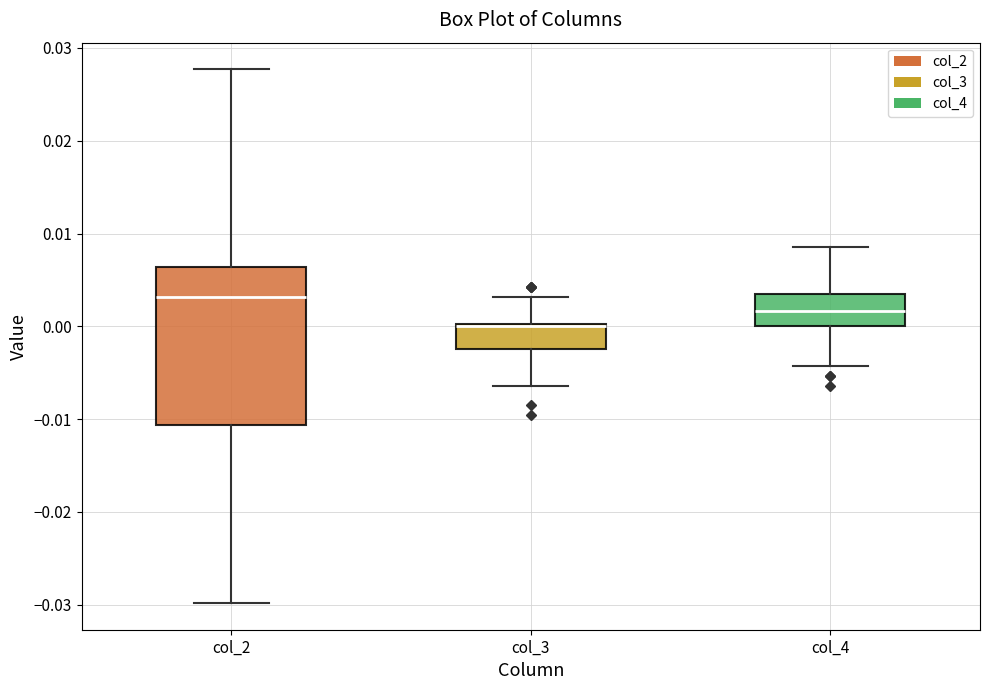

Reading left to right, read every box against the y-axis: the position of its median line, the range the box covers, and the ends of its whiskers. The values are not printed on the chart, so give them approximately, as read against the axis.

col_2: median 0.003, box -0.011 to 0.006, whiskers -0.030 to 0.028
col_3: median 0.000, box -0.002 to 0.000, whiskers -0.006 to 0.003
col_4: median 0.002, box 0.000 to 0.003, whiskers -0.004 to 0.009